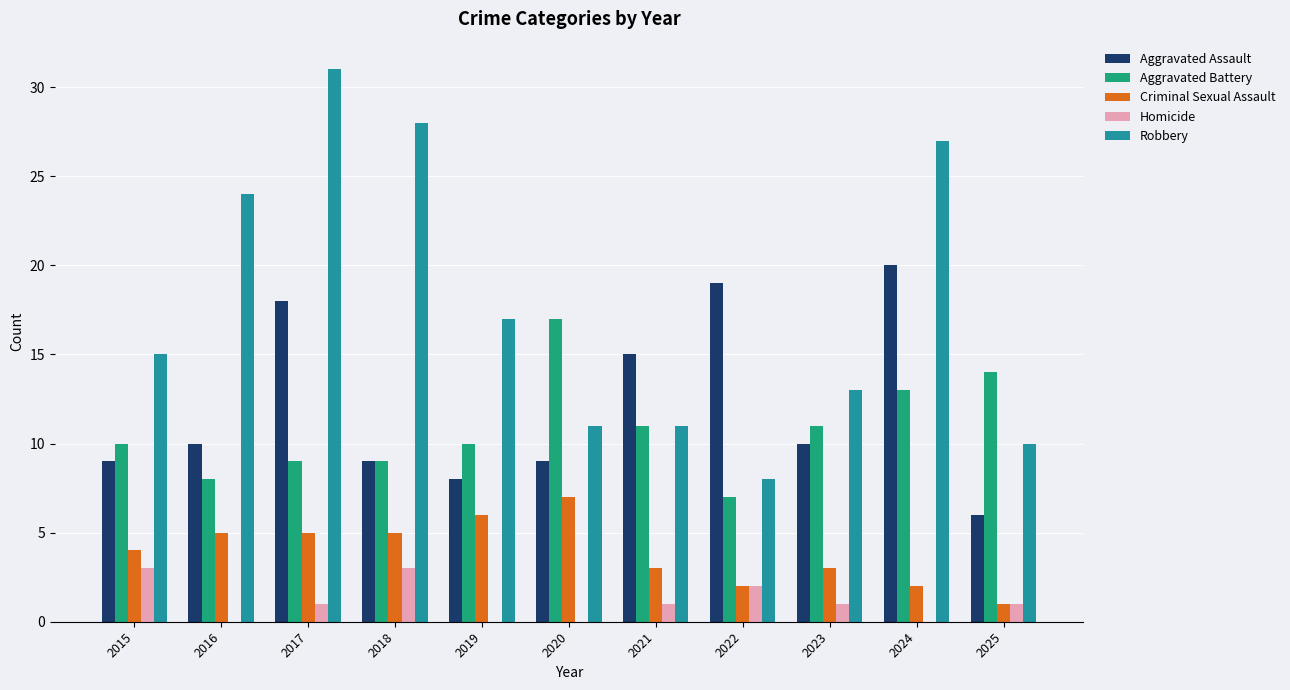

At which category is the sum across all series the highest?

2017